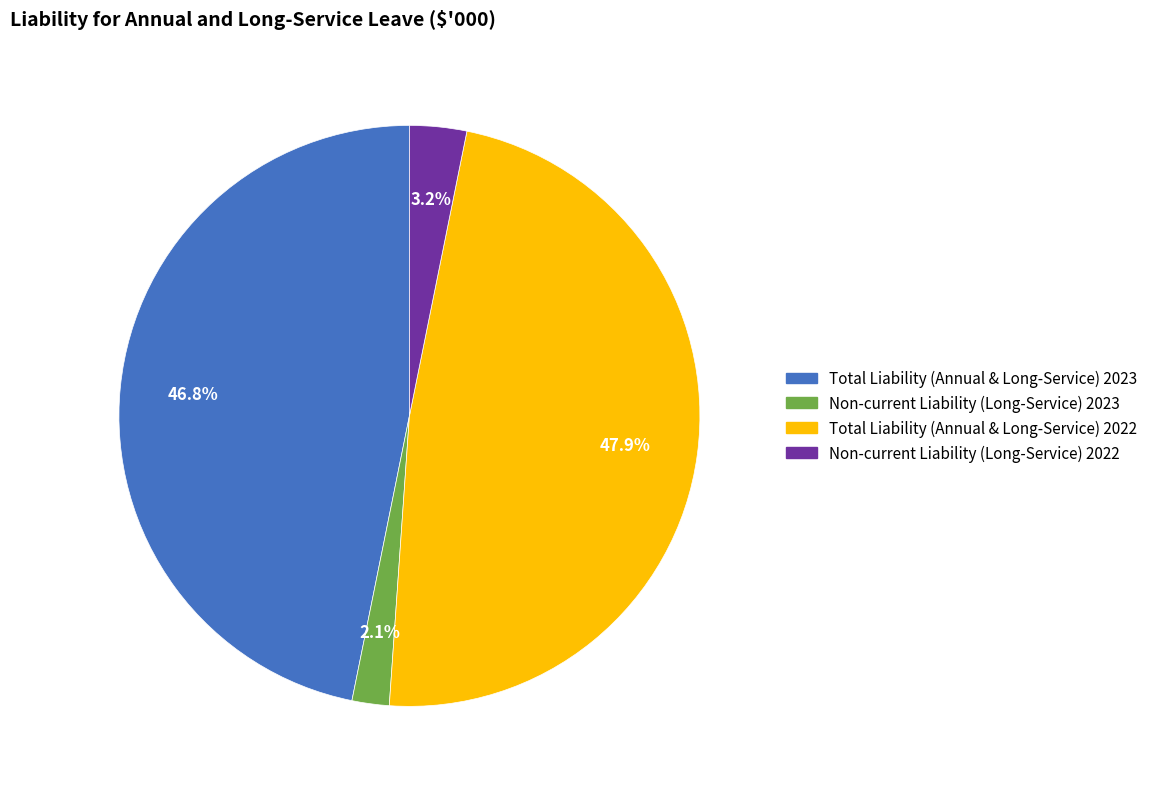

Which slice is the smallest?

Non-current Liability (Long-Service) 2023